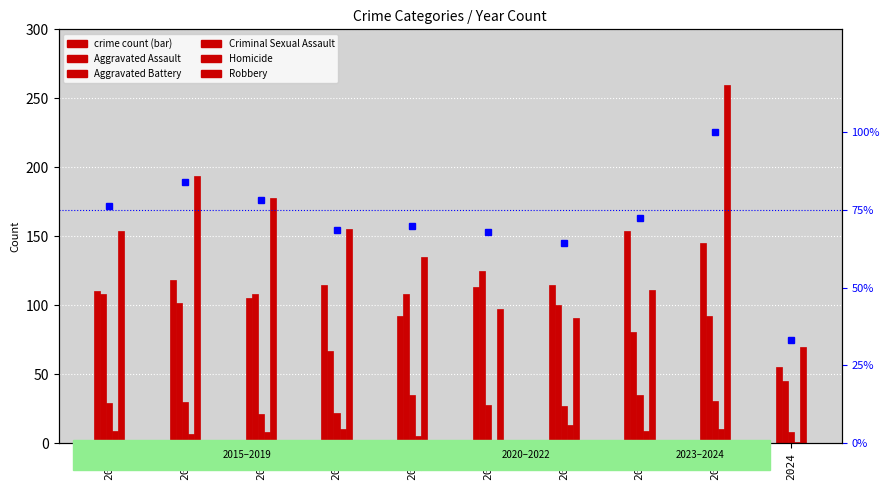

Rank the categories by Homicide value from lowest to highest.

2024, 2020, 2019, 2016, 2017, 2015, 2022, 2018, 2023, 2021